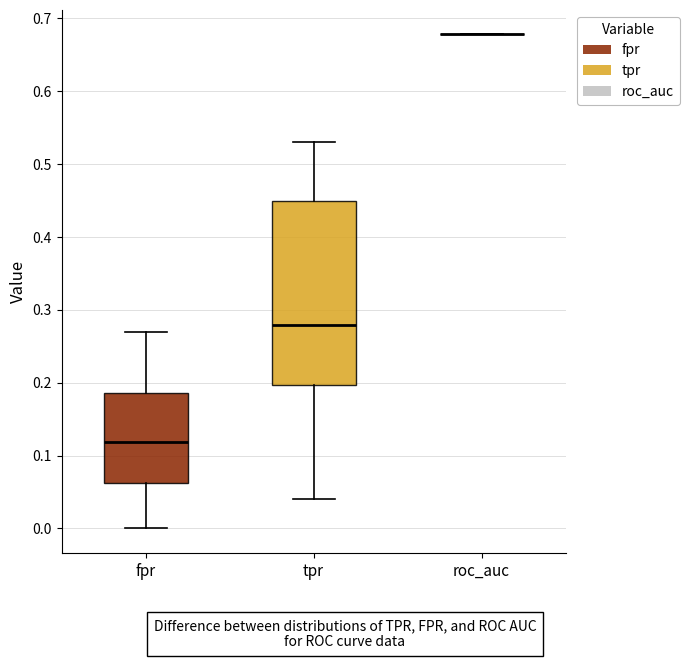

Reading left to right, read every box against the y-axis: the position of its median line, the range the box covers, and the ends of its whiskers. The values are not printed on the chart, so give them approximately, as read against the axis.

fpr: median 0.12, box 0.06 to 0.19, whiskers 0.00 to 0.27
tpr: median 0.28, box 0.20 to 0.45, whiskers 0.04 to 0.53
roc_auc: box collapsed to a line at 0.68, whiskers 0.68 to 0.68